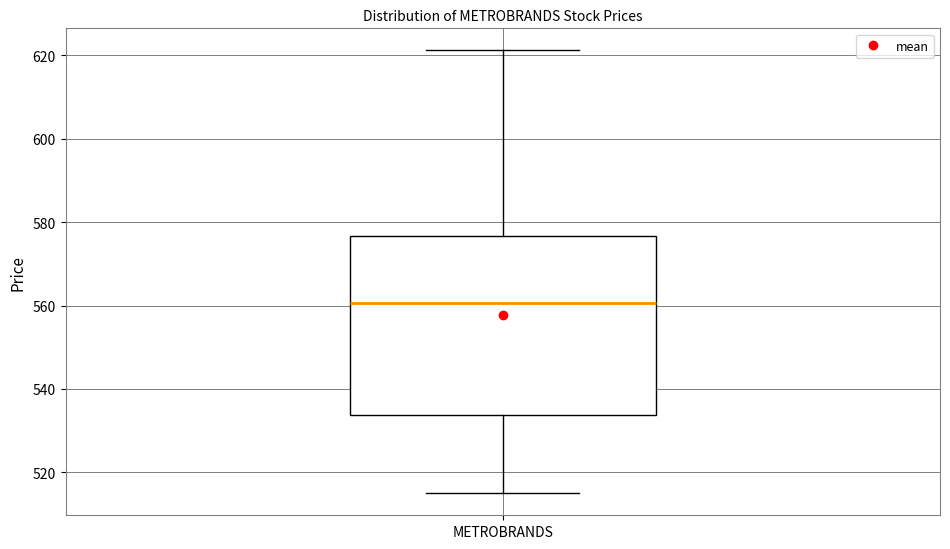

Where does the upper whisker of the box for METROBRANDS end on the y-axis? The values are not printed on the chart, so give them approximately, as read against the axis.

622